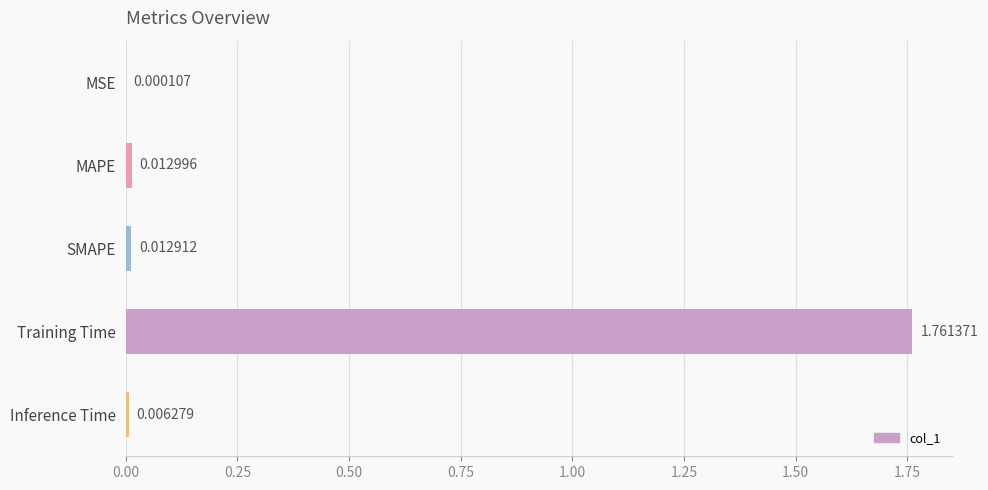

What is the change in value from MAPE to Training Time?

+1.7